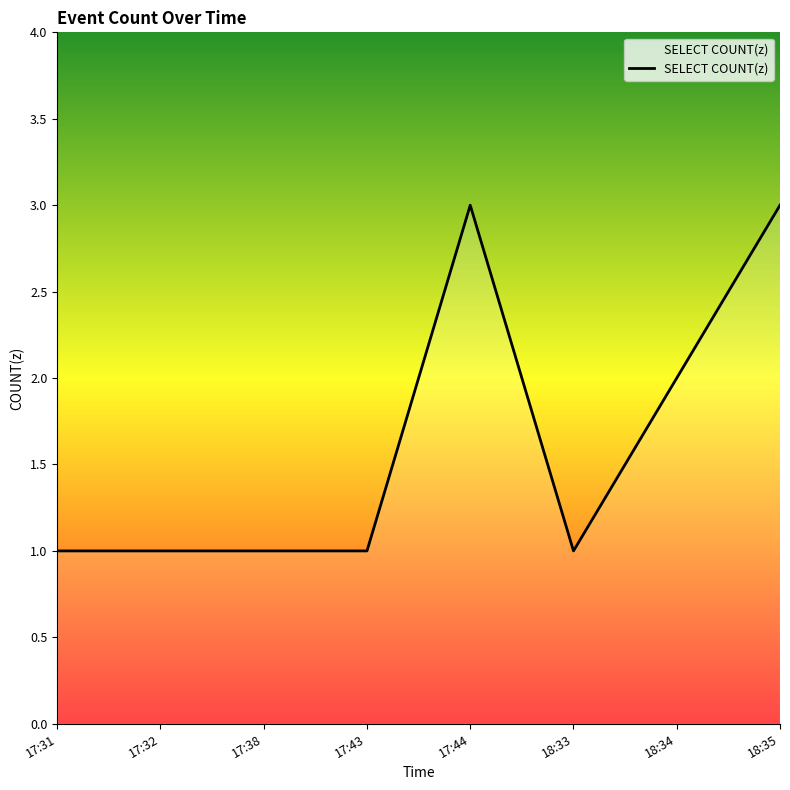

Does the chart have visible grid lines?

No